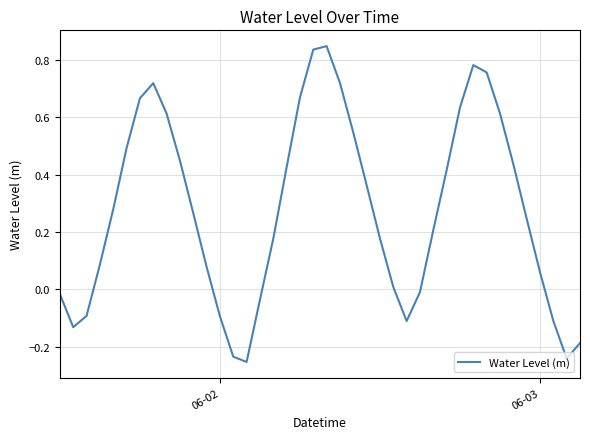

The chart shows a value of -0.1 at 06-02. True or false?

True